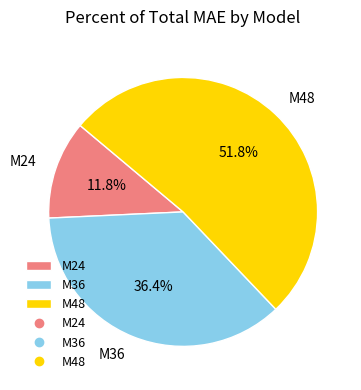

What is the ratio of the value at M48 to the value at M24?

4.4